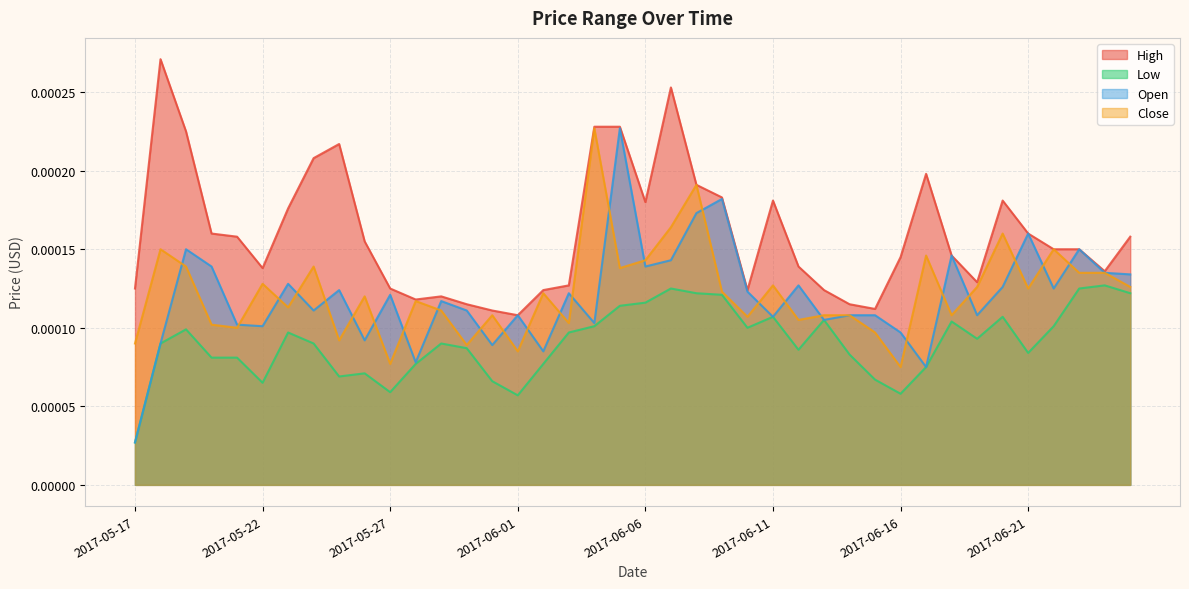

True or false: High and Open intersect in this chart.

False